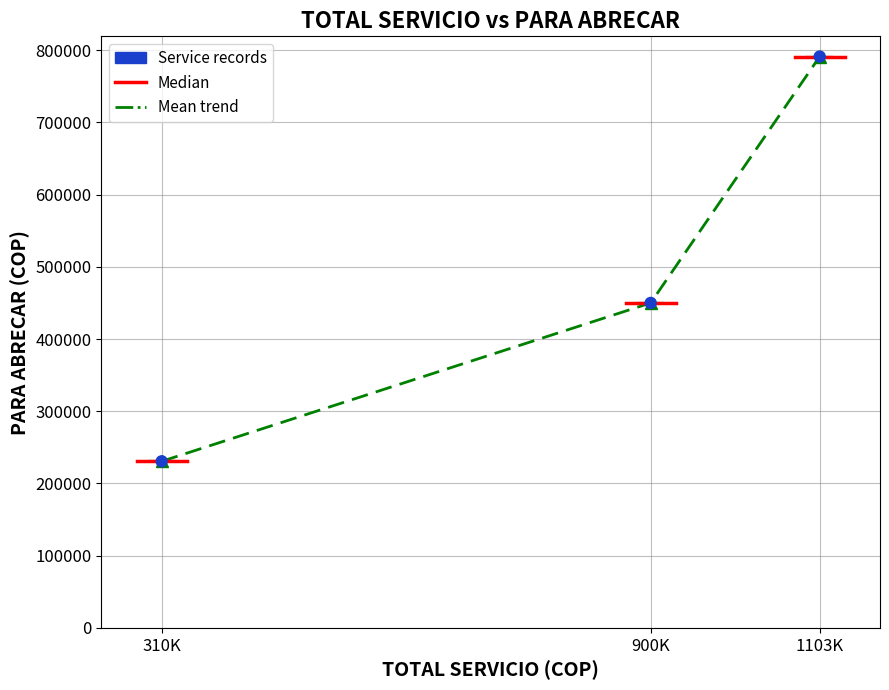

At which label is the value closest to 510925?

900K